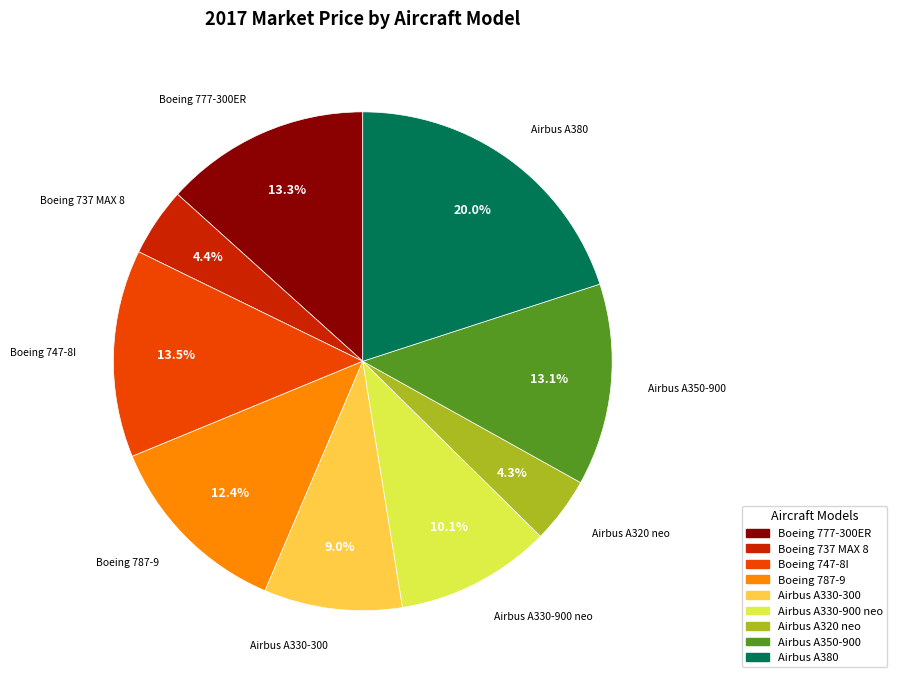

Is it true that Airbus A330-900 neo is 4% of the pie?

False